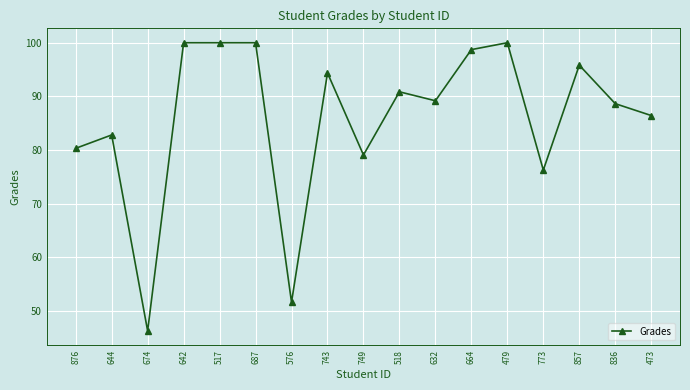

What is the label of the 4th point from the right?

773